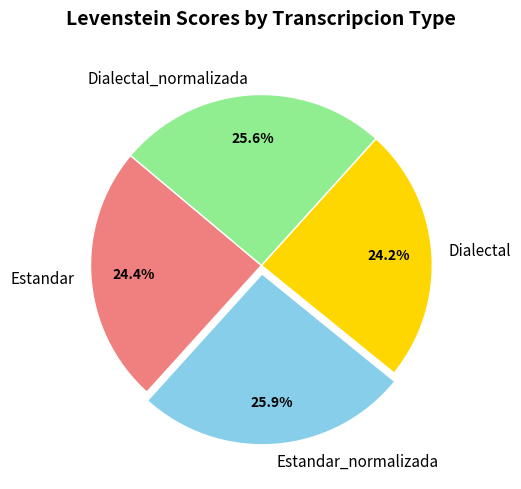

To the nearest percent, what portion does Estandar_normalizada represent?

26%